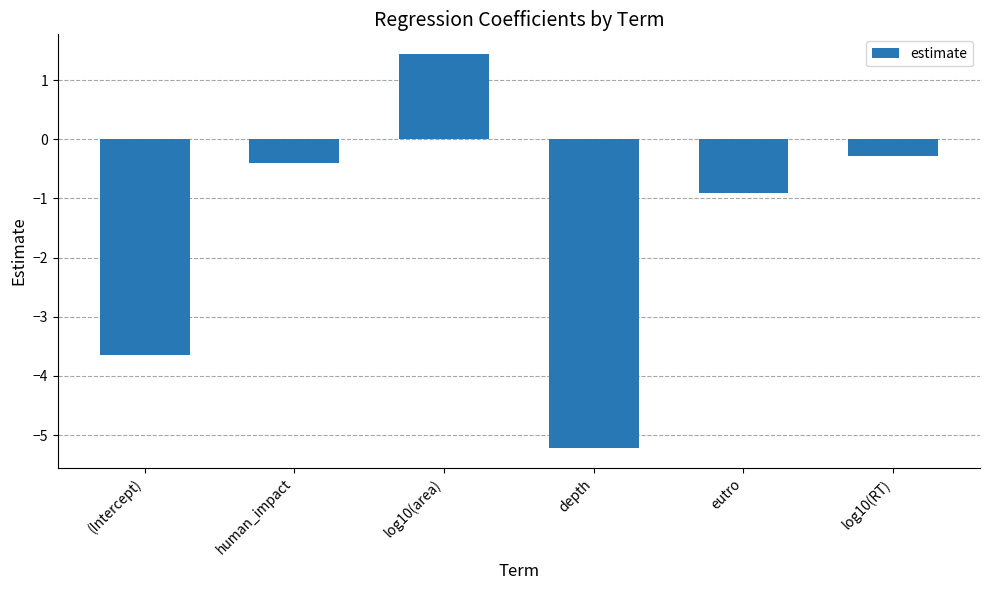

Rank the categories by value from highest to lowest.

log10(area), log10(RT), human_impact, eutro, (Intercept), depth